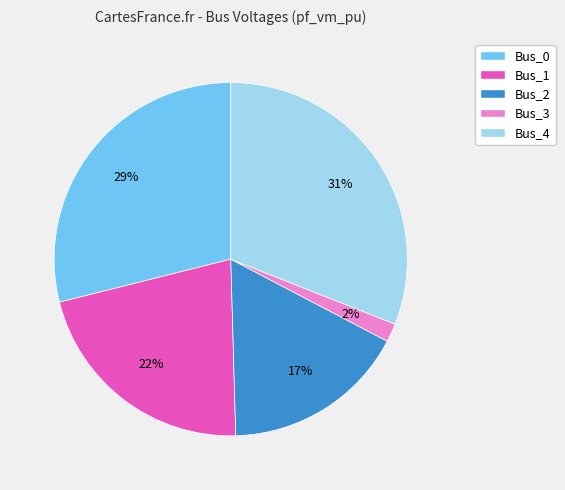

What is the smallest slice in the pie chart?

Bus_3